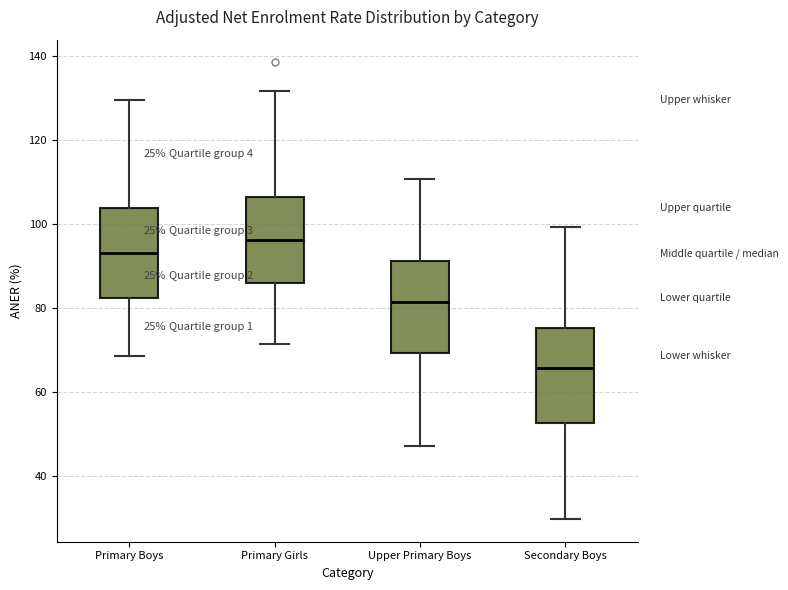

Which box has the highest median line?

Primary Girls